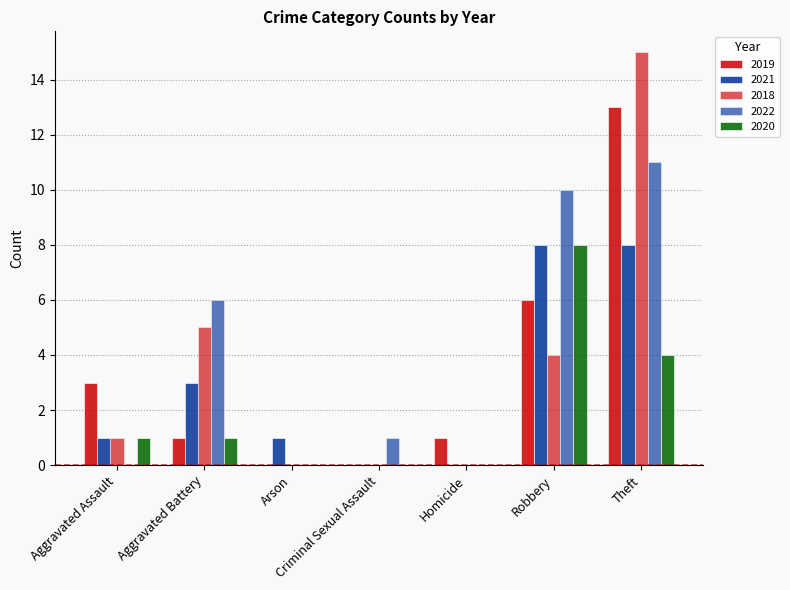

Does the chart contain stacked bars?

No